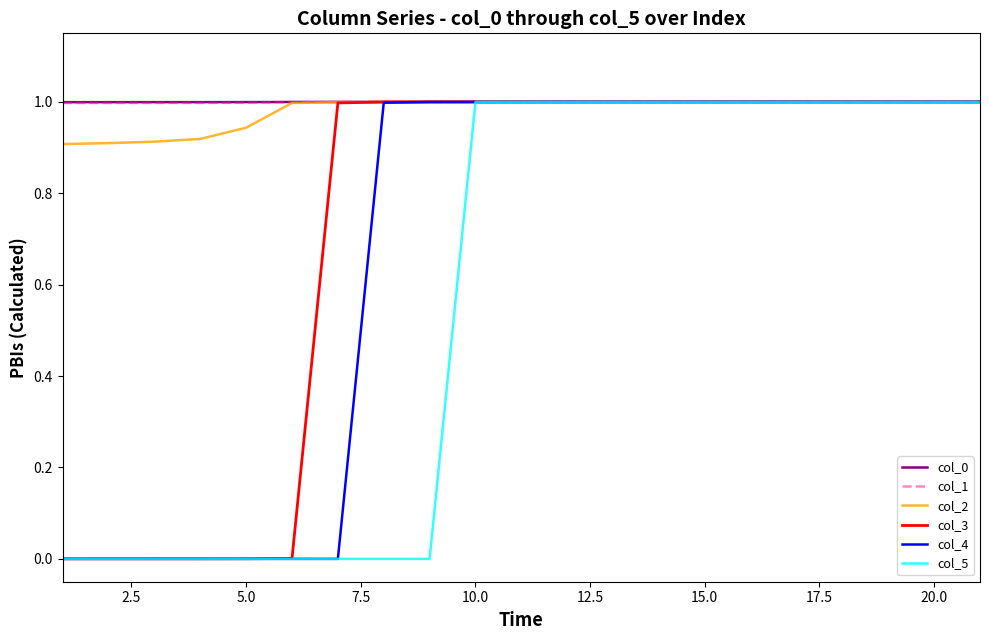

What is the highest value of the col_5 series?

1.0